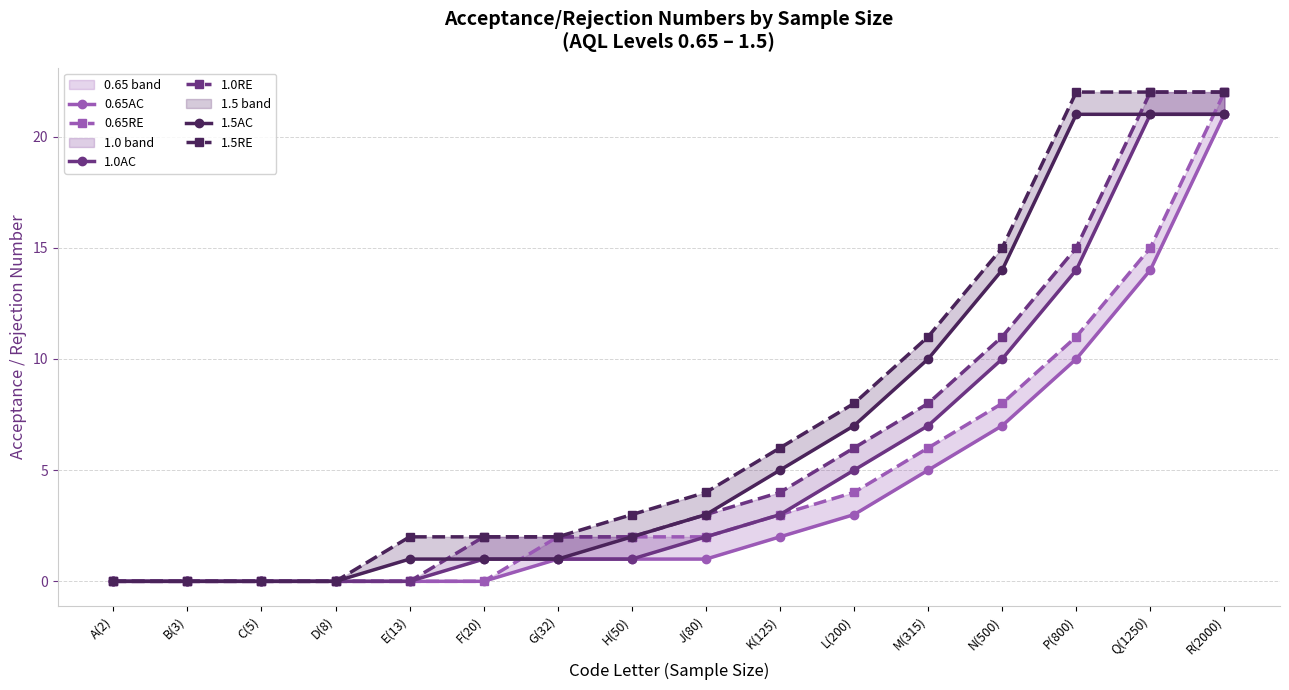

What is the value of the 1.5RE point at the 16th from the left?

22